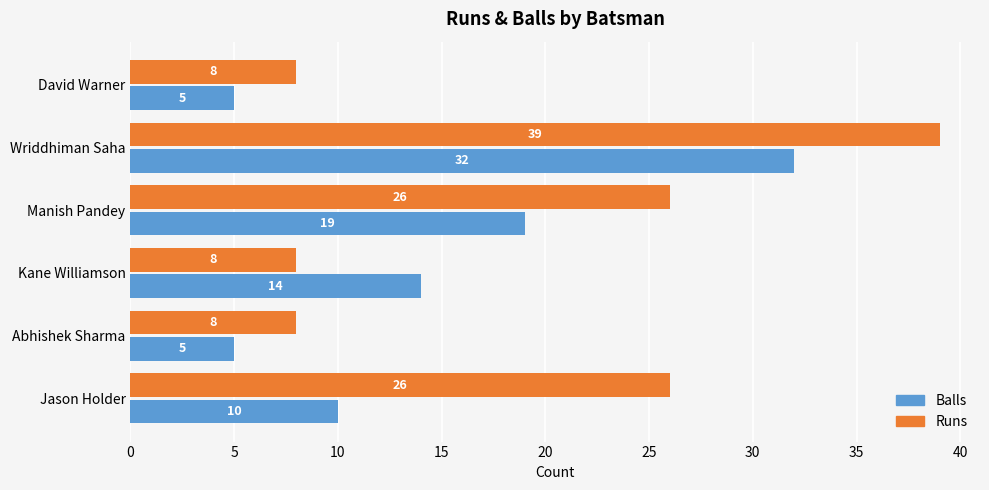

What is the spread (max minus min) of values at David Warner?

3